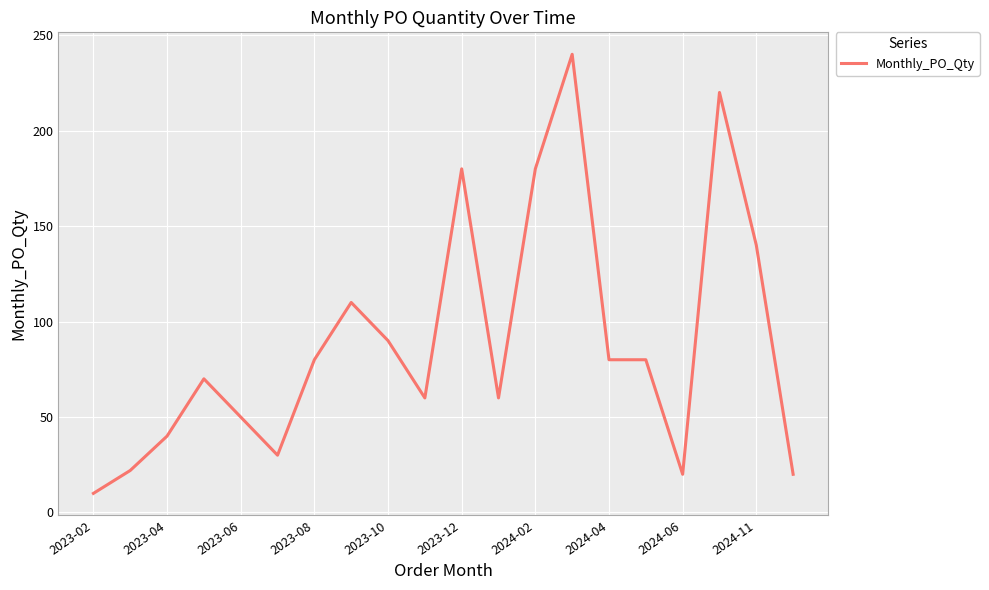

What is the difference between the maximum and minimum values?

230